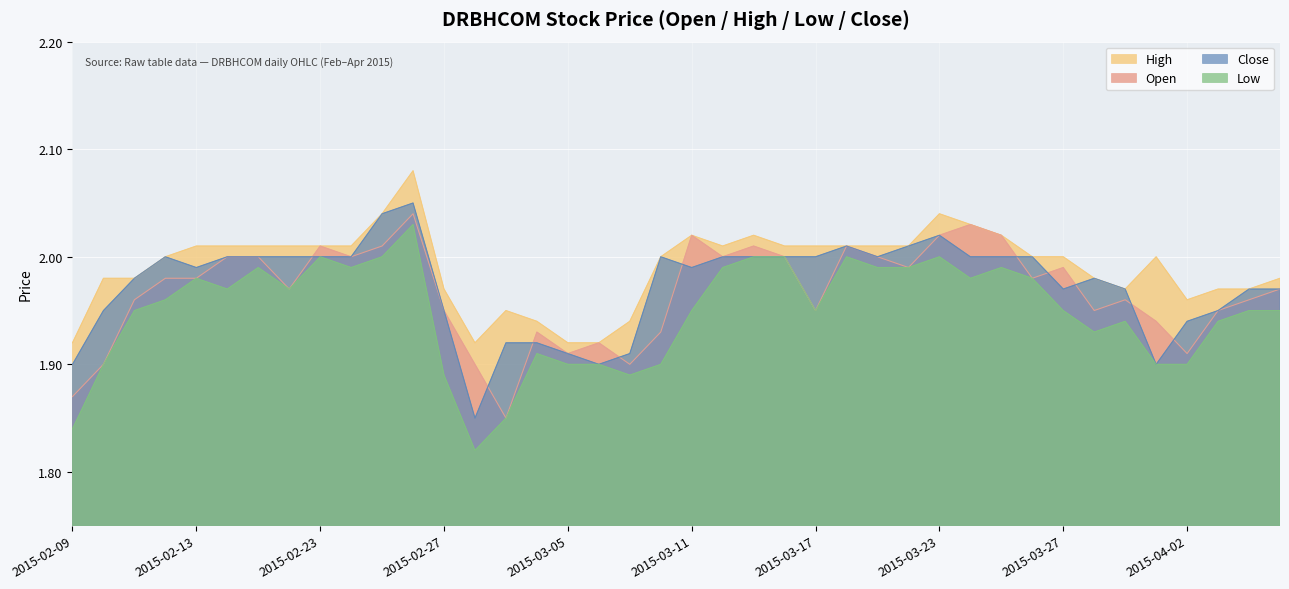

How many categories are shown in the chart?

40